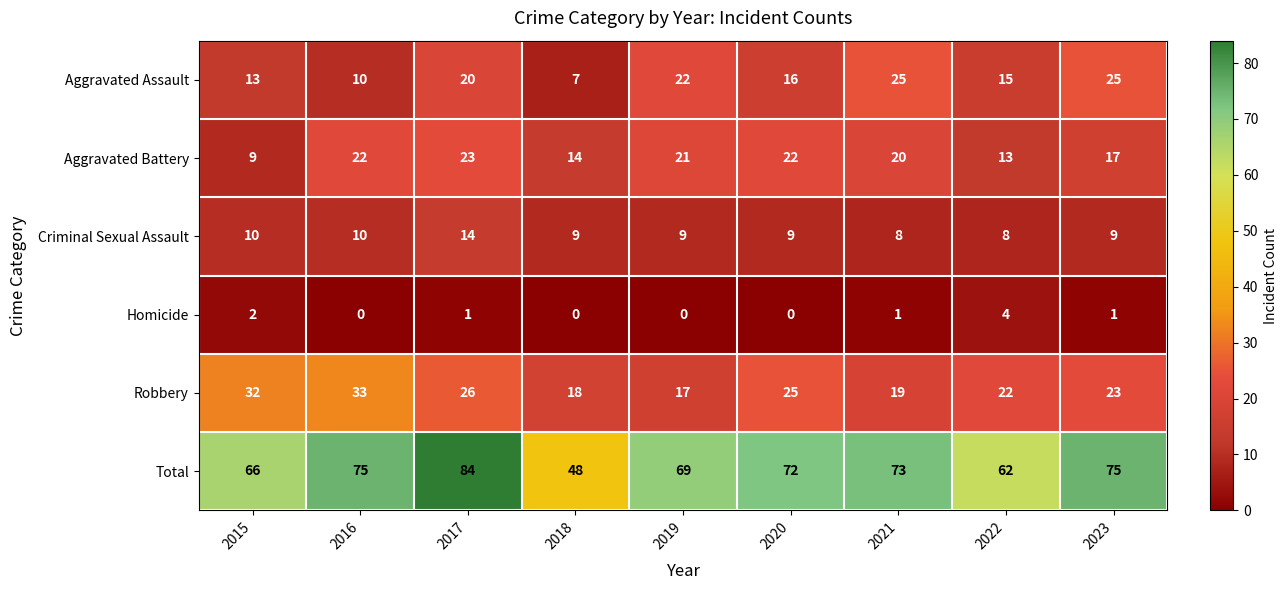

True or false: Robbery has a value of 9 at 2019.

False